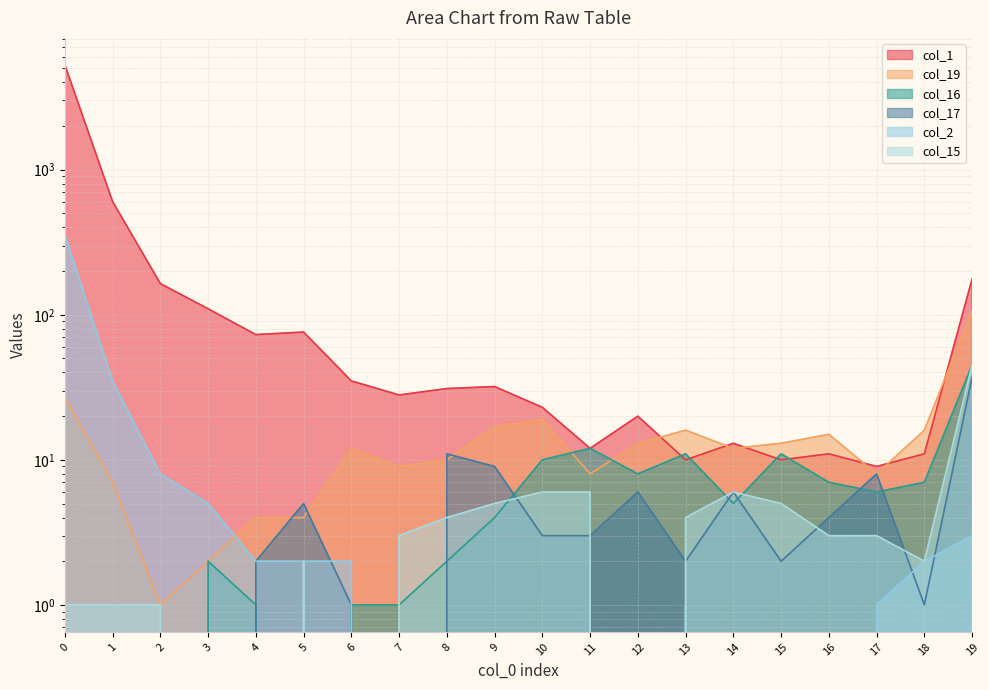

List the series in order of their peak value, lowest first.

col_17, col_16, col_15, col_19, col_2, col_1